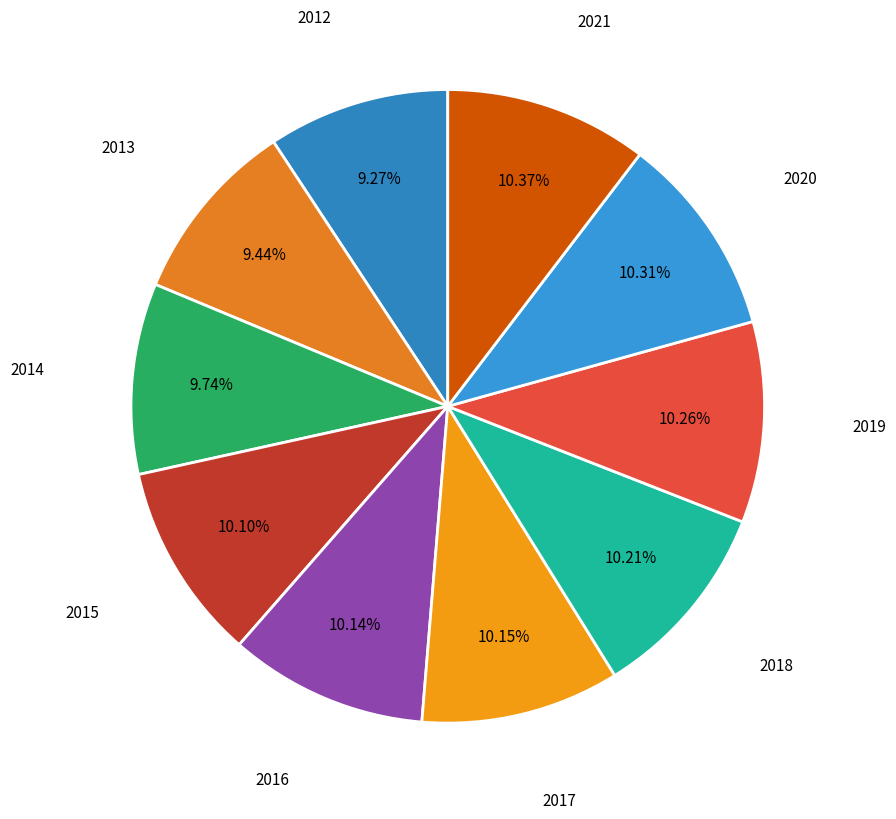

To the nearest percent, what is the average slice percentage?

10%